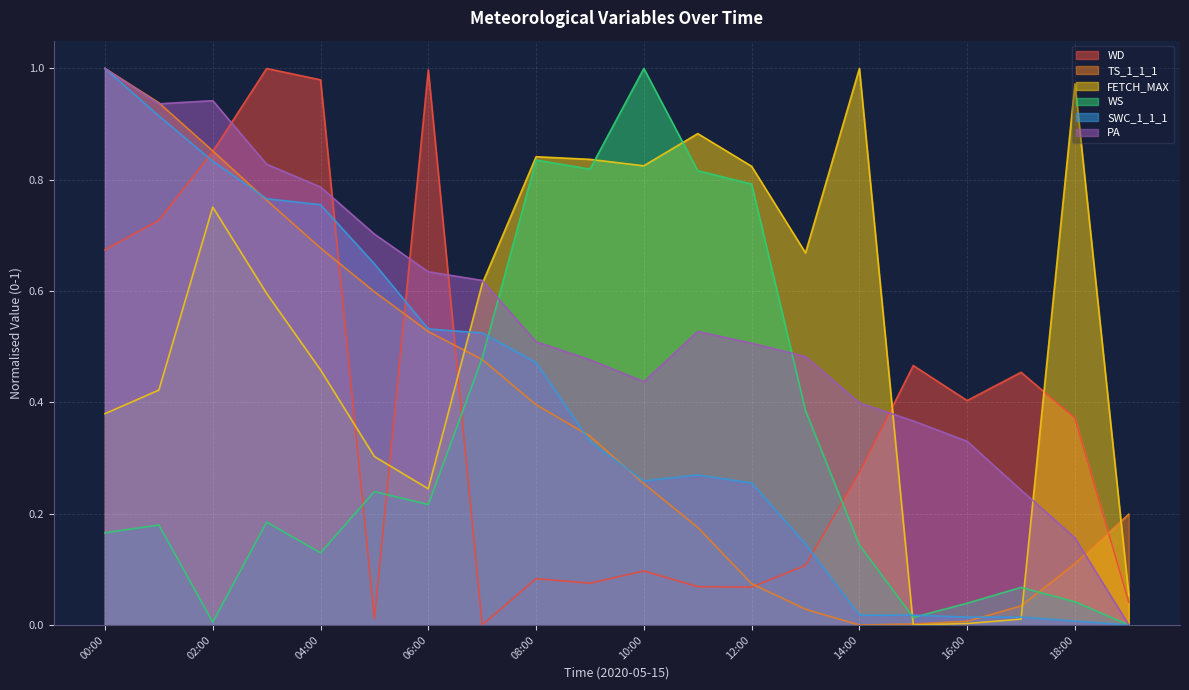

Is it true that TS_1_1_1 equals 0.4 at 04:00?

False